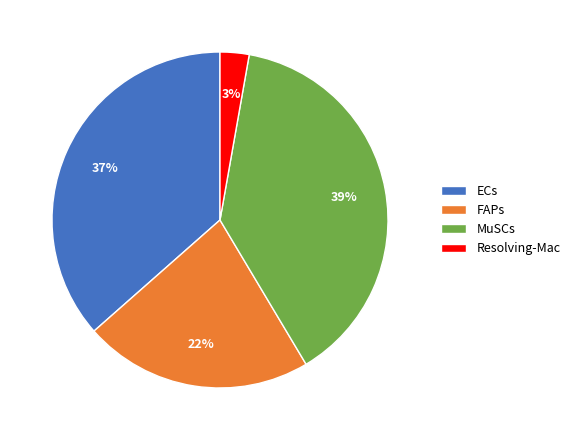

Which has a higher value, ECs or FAPs?

ECs